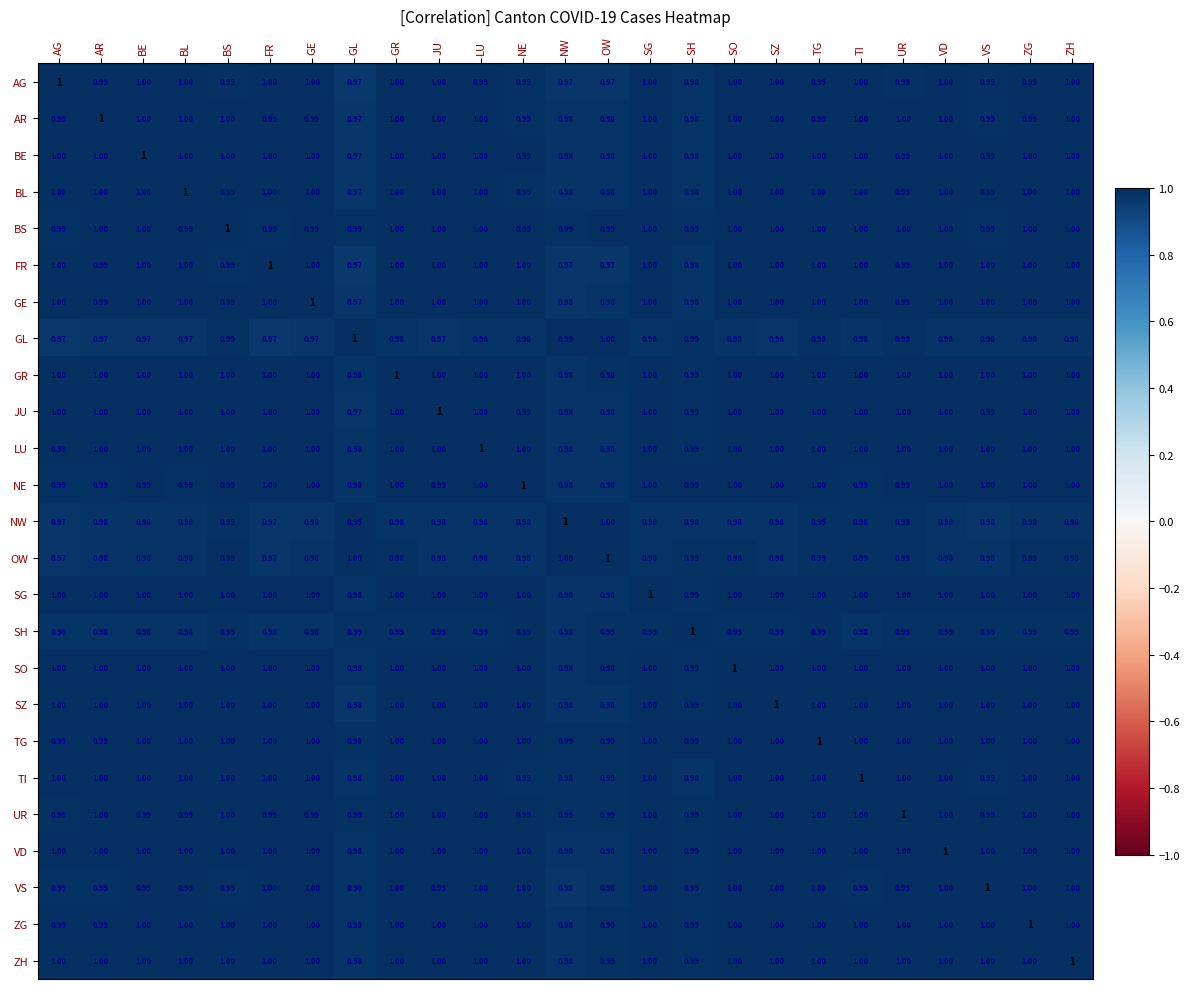

At which category is the sum across all series the highest?

ZH